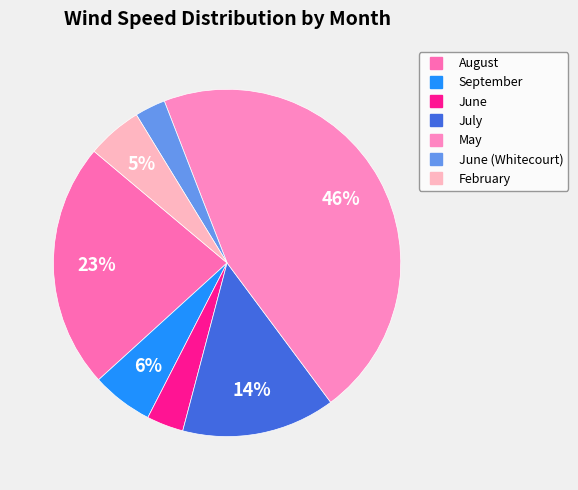

How many segments does this pie chart have?

7